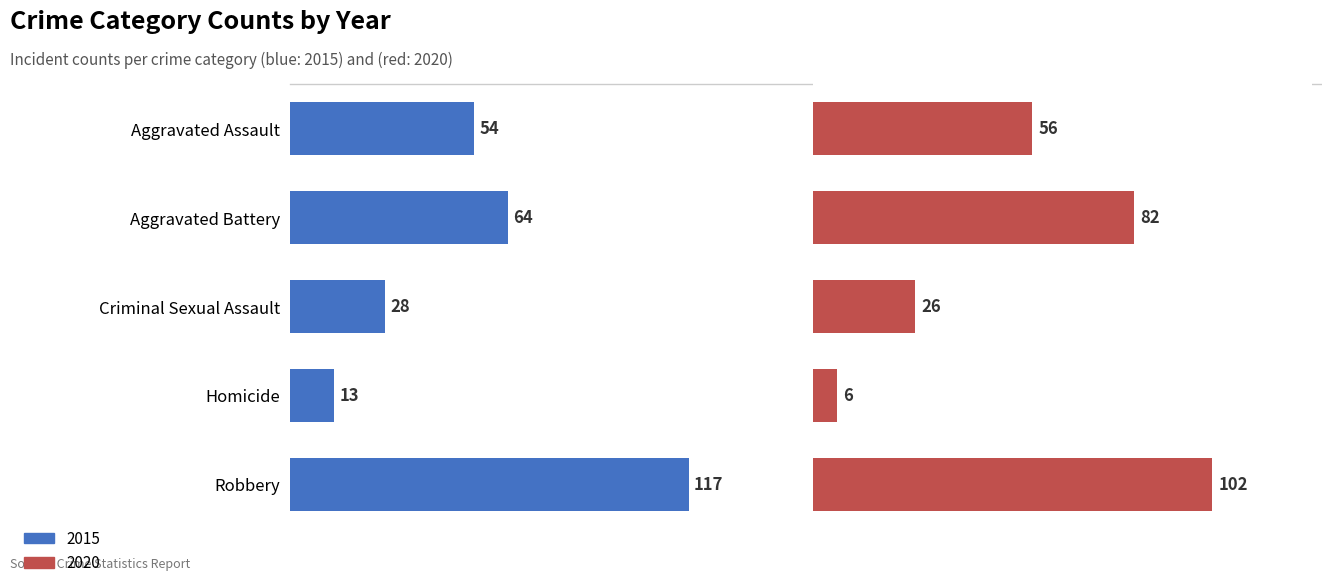

What position from the left is Robbery?

5